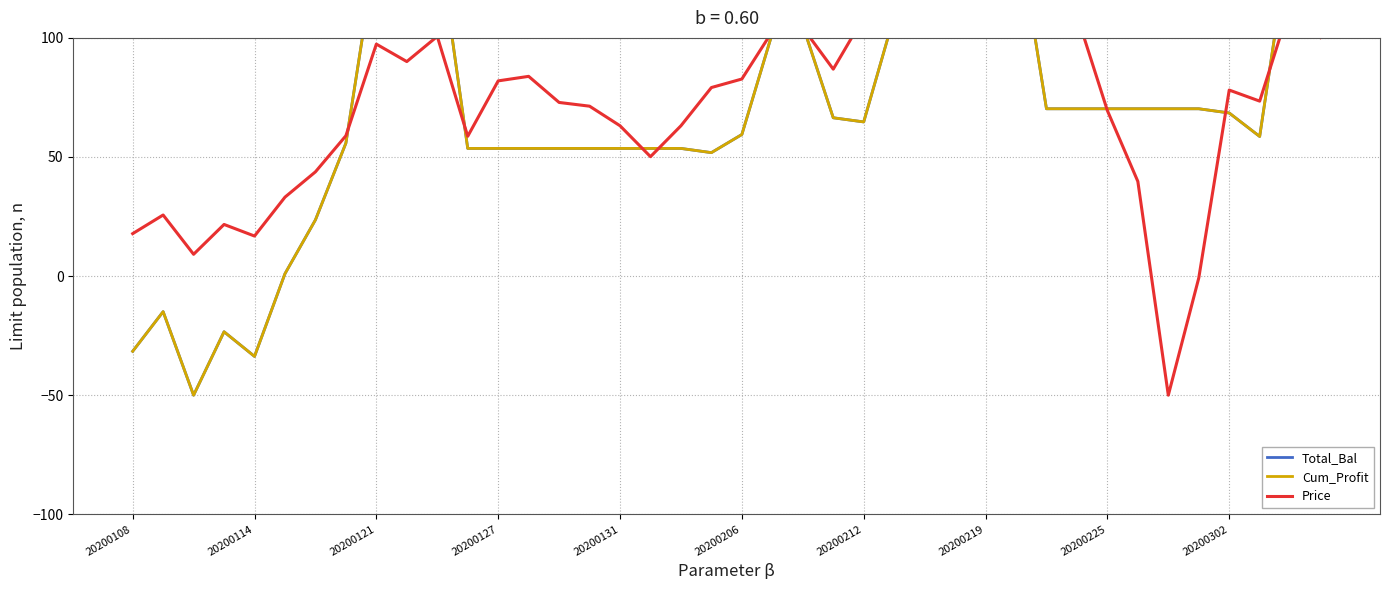

Reading left to right, transcribe all the data shown in this chart.

Total_Bal: -31.6	-14.9	-50.0	-23.4	-33.7	1.0	23.6	55.8	137.6	122.0	144.5	53.6	53.6	53.6	53.6	53.6	53.6	53.6	53.6	51.8	59.4	102.0	105.2	66.5	64.7	109.1	110.7	144.8	147.3	150.0	70.2	70.2	70.2	70.2	70.2	70.2	68.5	58.6	144.1	115.4
Cum_Profit: -31.6	-14.9	-50.0	-23.4	-33.7	1.0	23.6	55.8	137.6	122.0	144.5	53.6	53.6	53.6	53.6	53.6	53.6	53.6	53.6	51.8	59.4	102.0	105.2	66.5	64.7	109.1	110.7	144.8	147.3	150.0	70.2	70.2	70.2	70.2	70.2	70.2	68.5	58.6	144.1	115.4
Price: 17.8	25.6	9.2	21.7	16.8	33.1	43.8	58.9	97.4	90.1	100.6	58.7	82.0	83.9	72.9	71.3	63.1	50.1	63.1	79.2	82.7	102.8	104.3	86.9	108.7	130.2	130.9	147.5	148.7	150.0	112.2	109.5	69.5	39.7	-50.0	-0.8	78.1	73.5	113.7	100.2